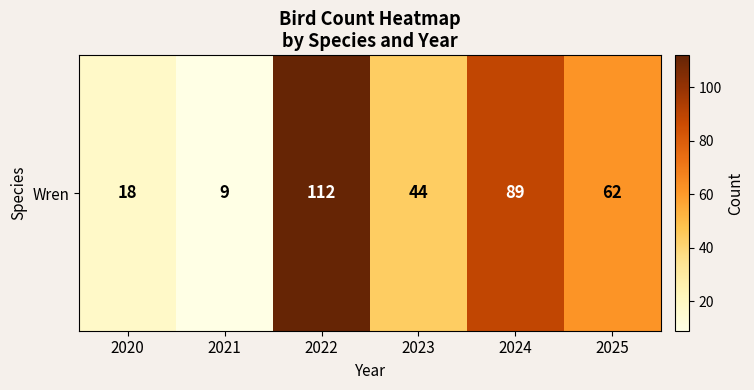

How many data points are less than 62?

3